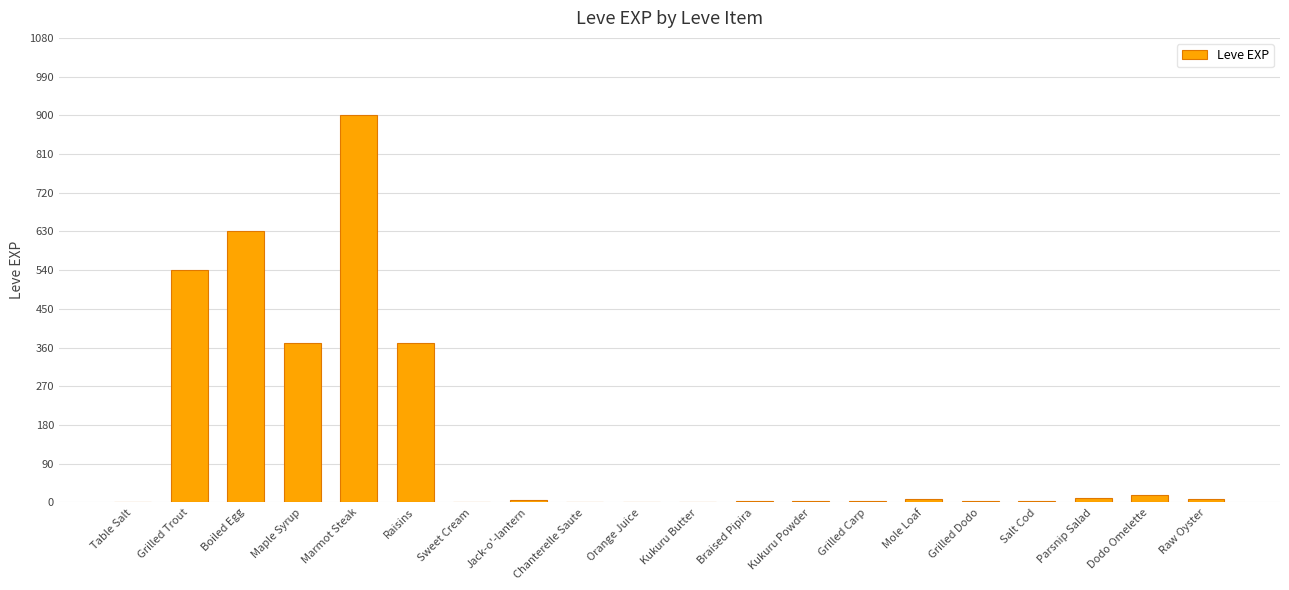

Which has a higher value, Raw Oyster or Raisins?

Raisins